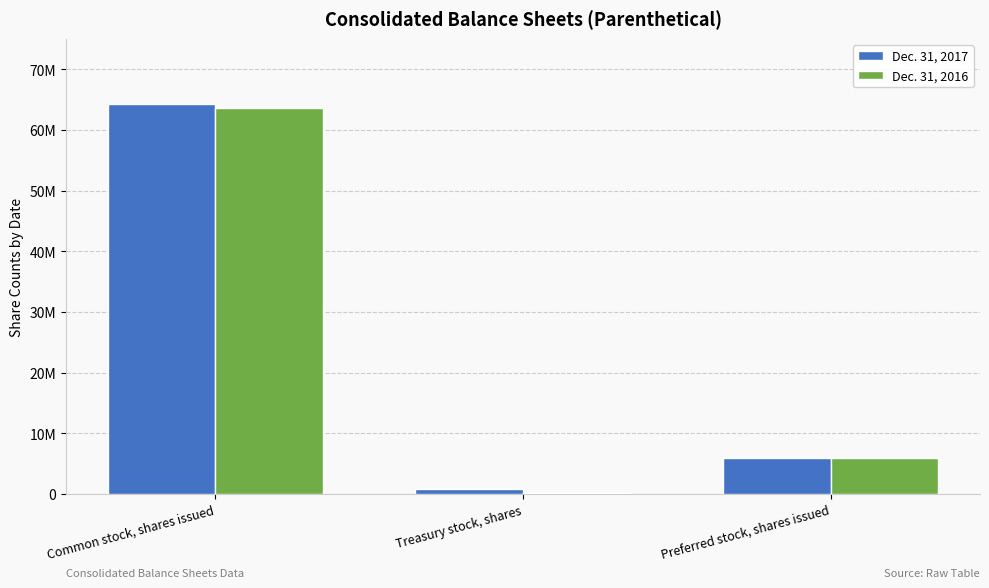

What is the value of the Dec. 31, 2017 bar at the 2nd from the left?

760720